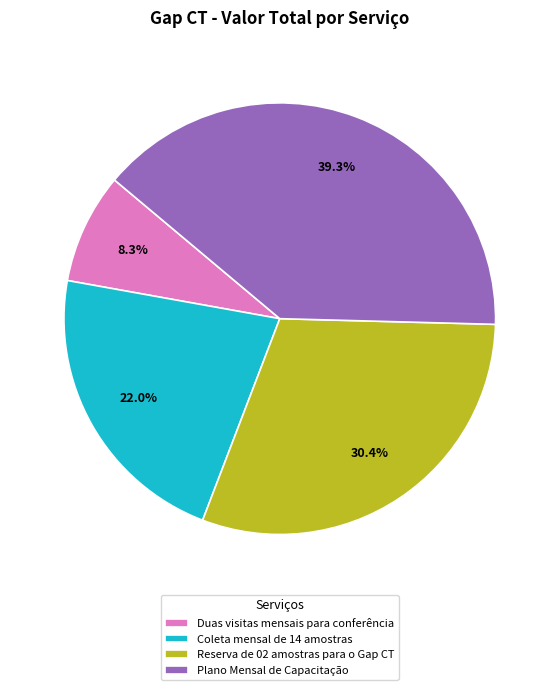

Does any single category account for the majority?

No